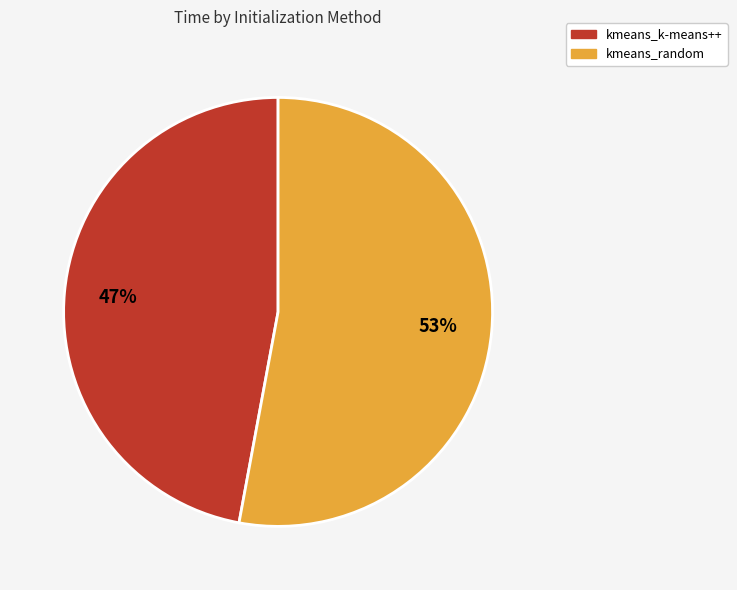

Between kmeans_random and kmeans_k-means++, which is larger?

kmeans_random